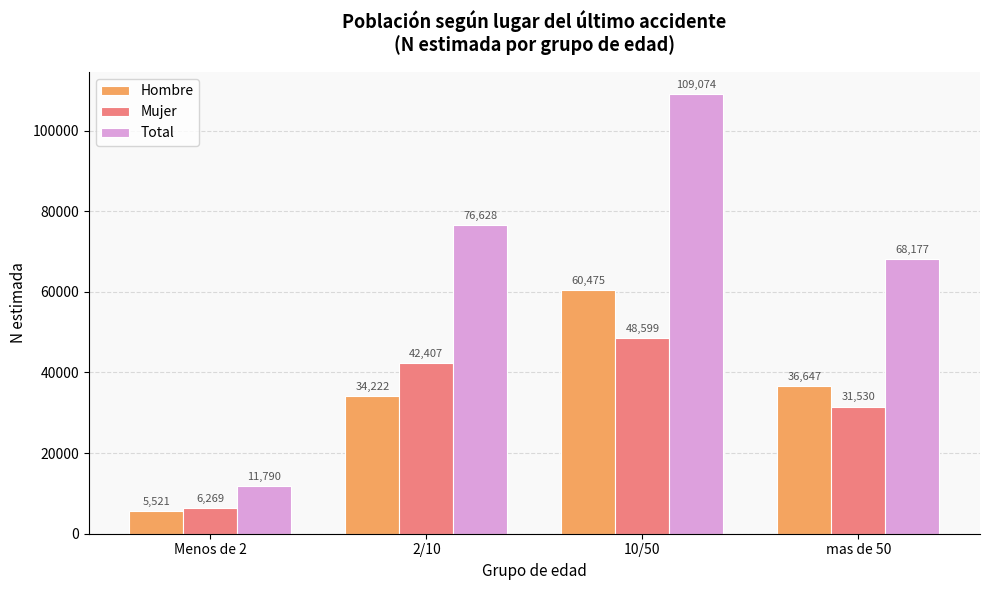

What position from the right is 10/50?

2